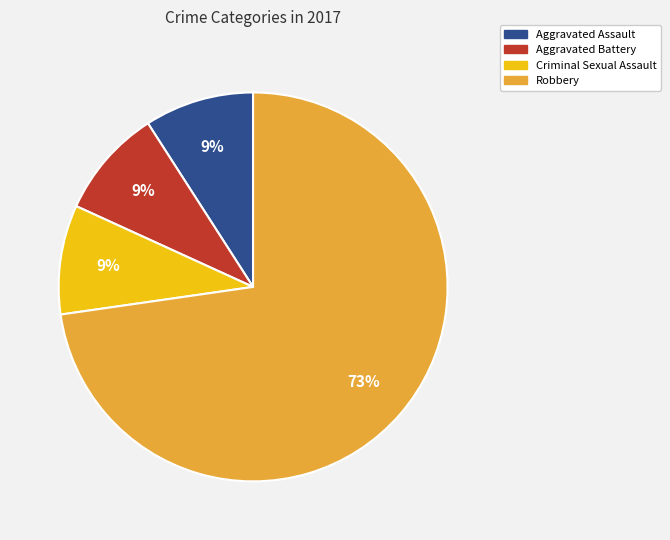

Do Aggravated Battery and Robbery together represent more than half of the pie?

Yes